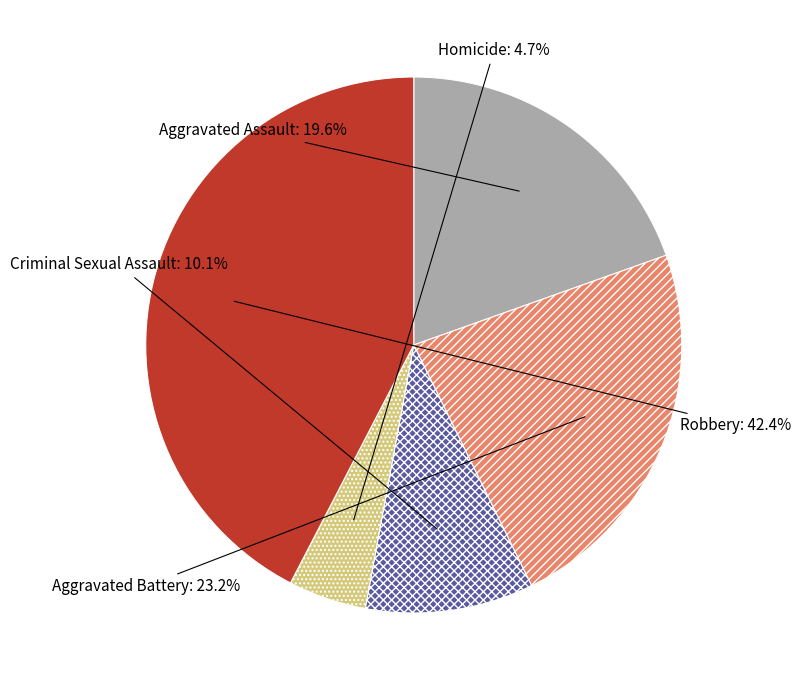

How many segments does this pie chart have?

5